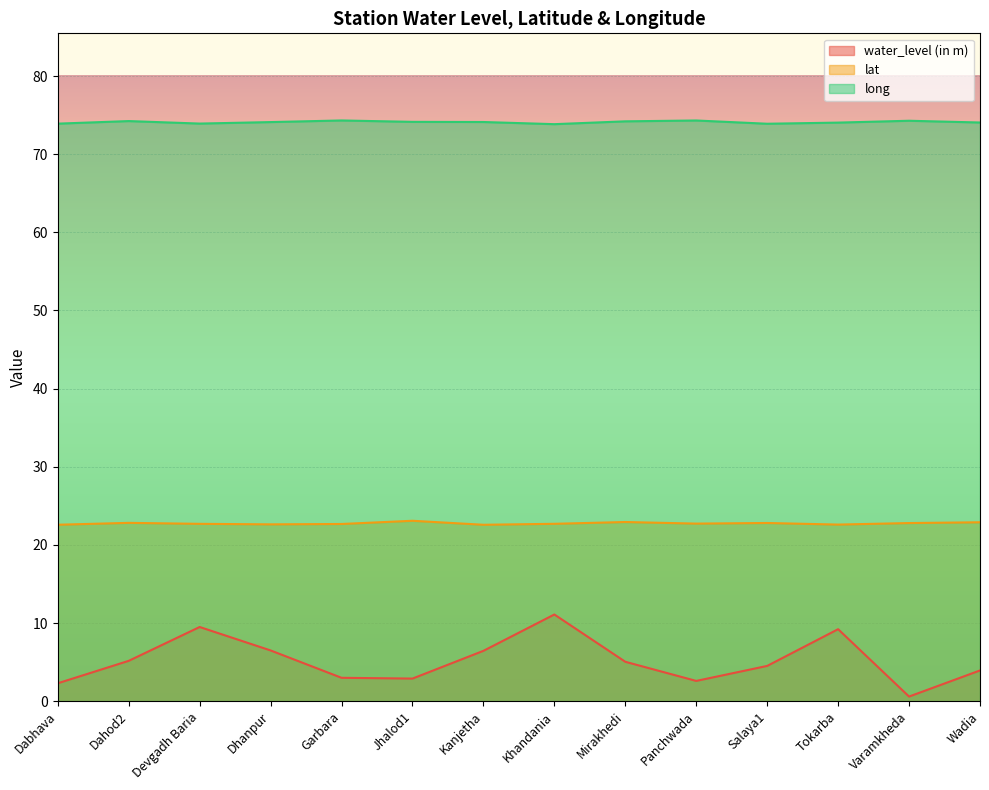

How many interior local peaks does the lat series have?

4